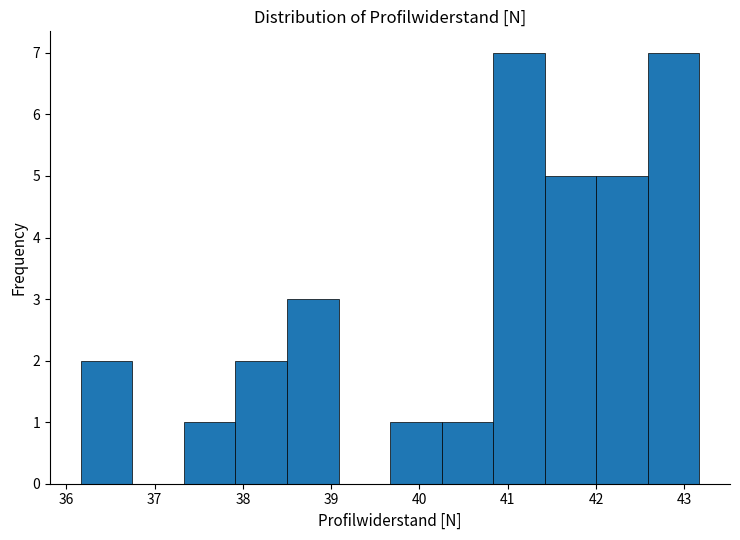

What is the height of the bar covering 37.3 to 37.9 on the x-axis? Neither the bar edges nor the heights are printed on the chart, so give them approximately, as read against the axes.

1